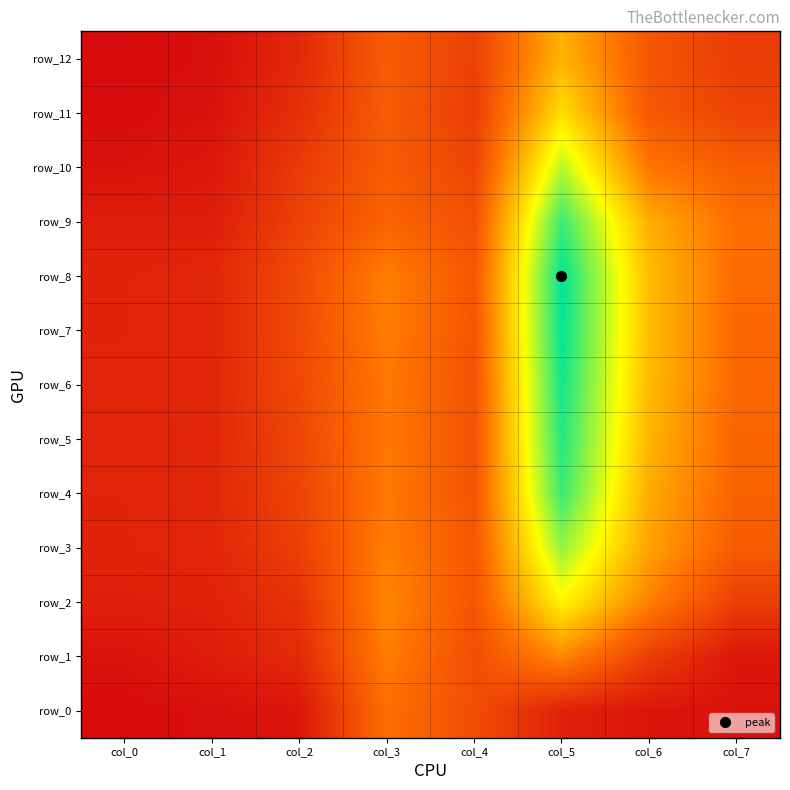

What is the difference between the second highest and minimum values in the row_12 series?

12.4